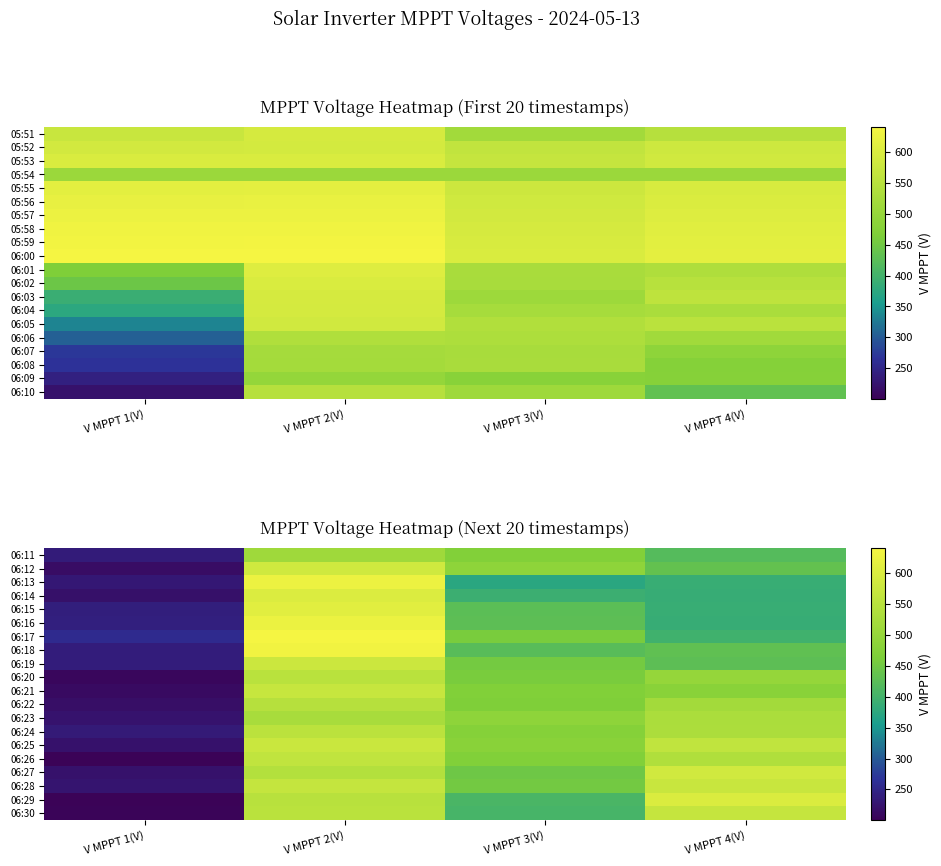

The 06:19 series shows 803.9 at V MPPT 3(V). True or false?

False